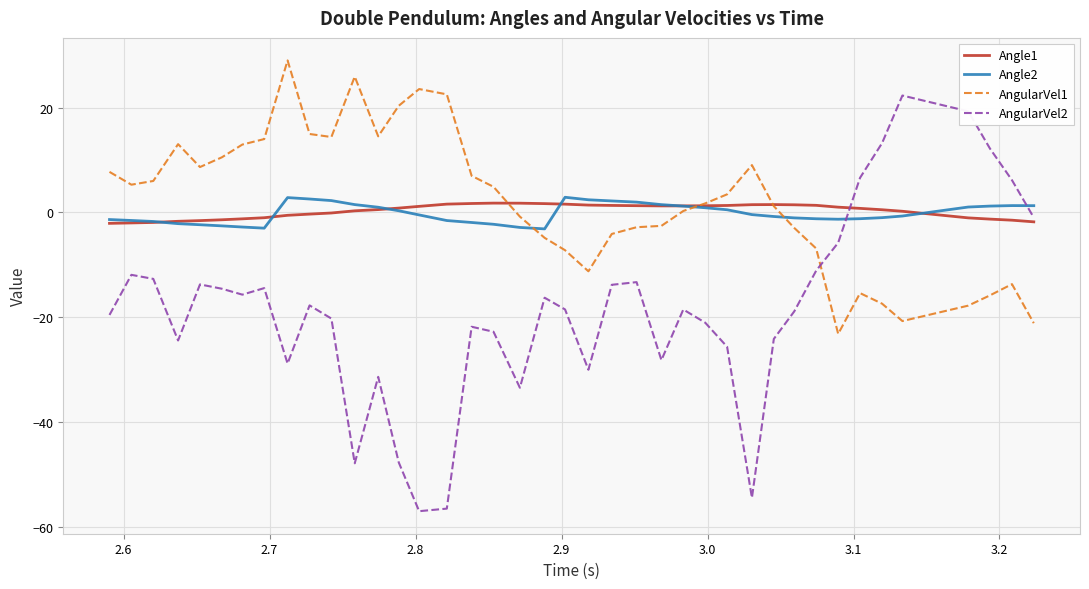

What is the difference between the second highest and second lowest values in the Angle1 series?

3.8